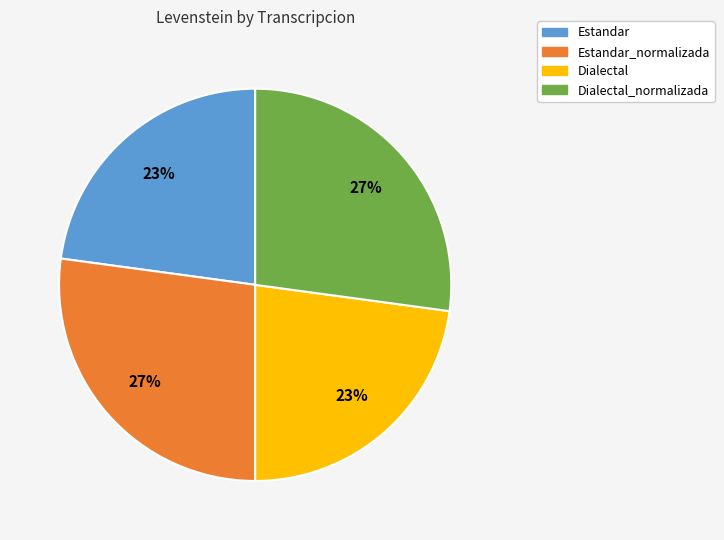

To the nearest percent, what is the difference between the Estandar and Estandar_normalizada slice percentages?

4%